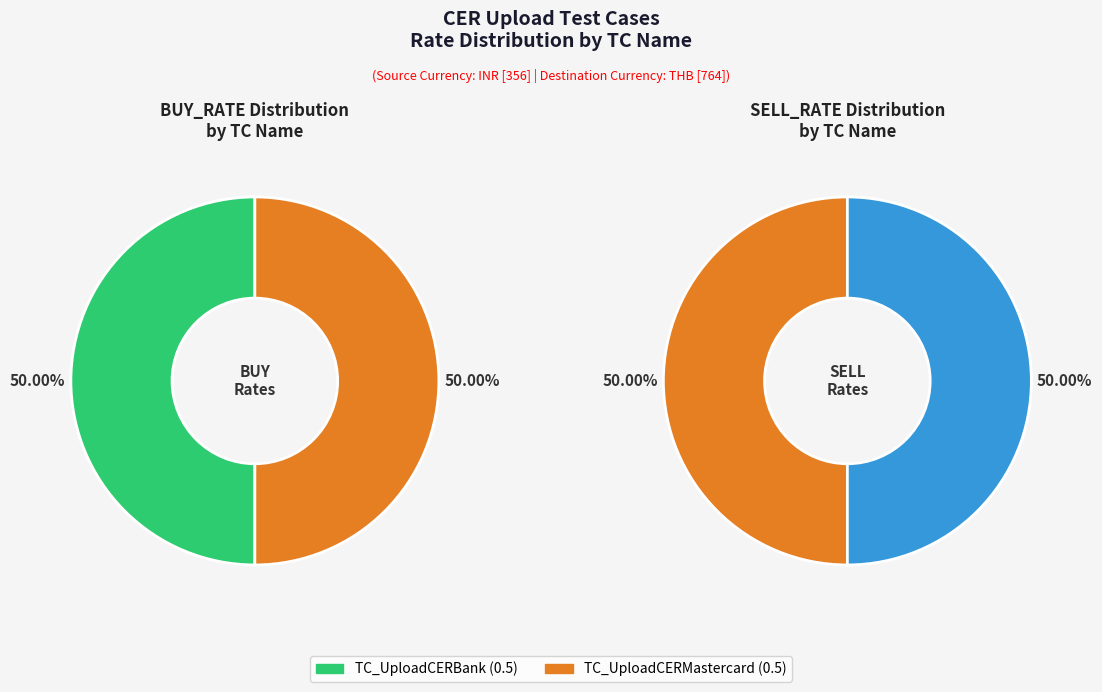

The TC_UploadCERMastercard slice represents 62% of the pie. True or false?

False